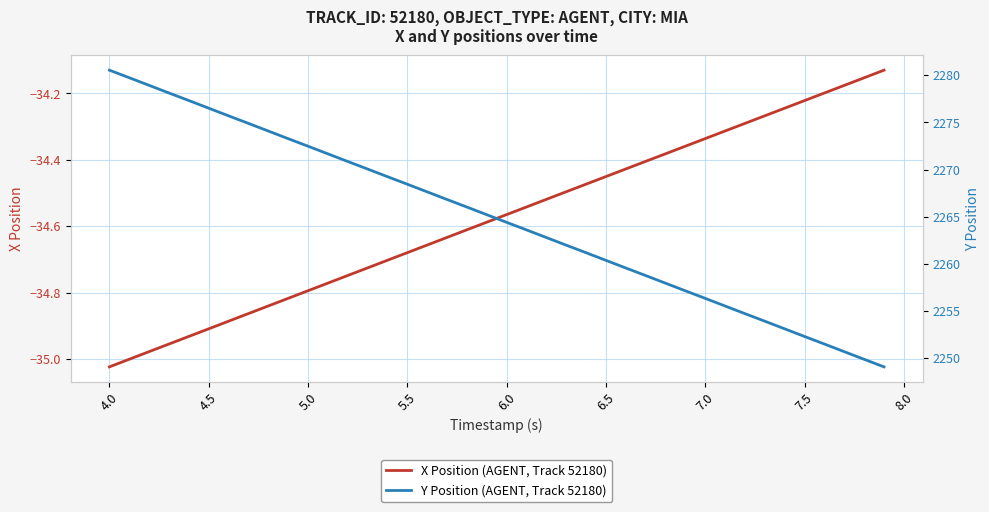

The X Position (AGENT, Track 52180) series shows -7.9 at 7.5. True or false?

False